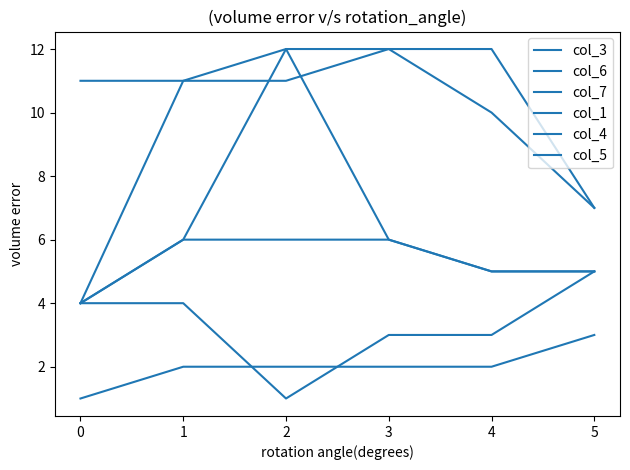

Is this an area chart (filled region under the line)?

No